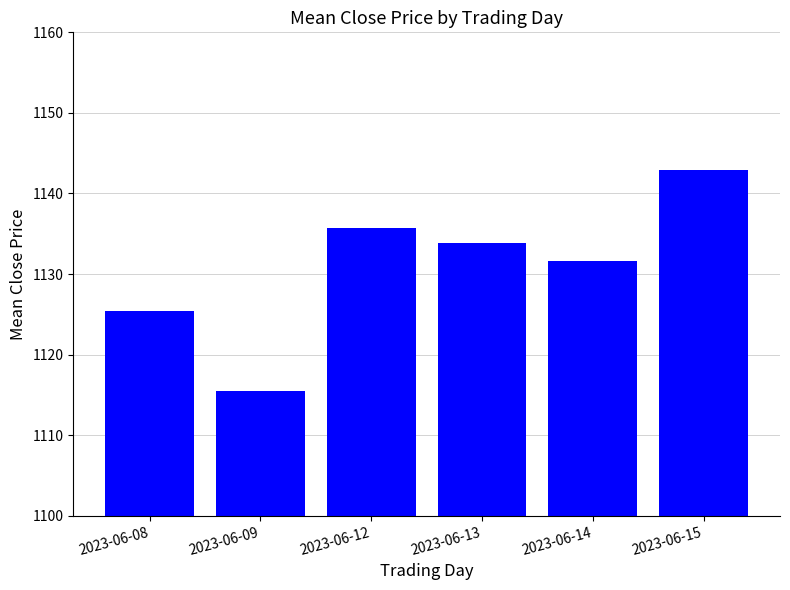

What is the maximum value shown in the chart?

1142.9